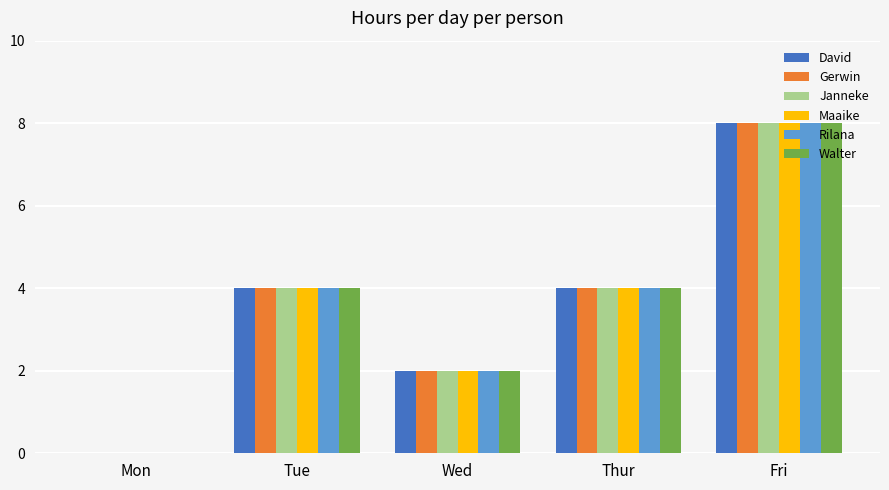

What is the maximum value for Walter?

8